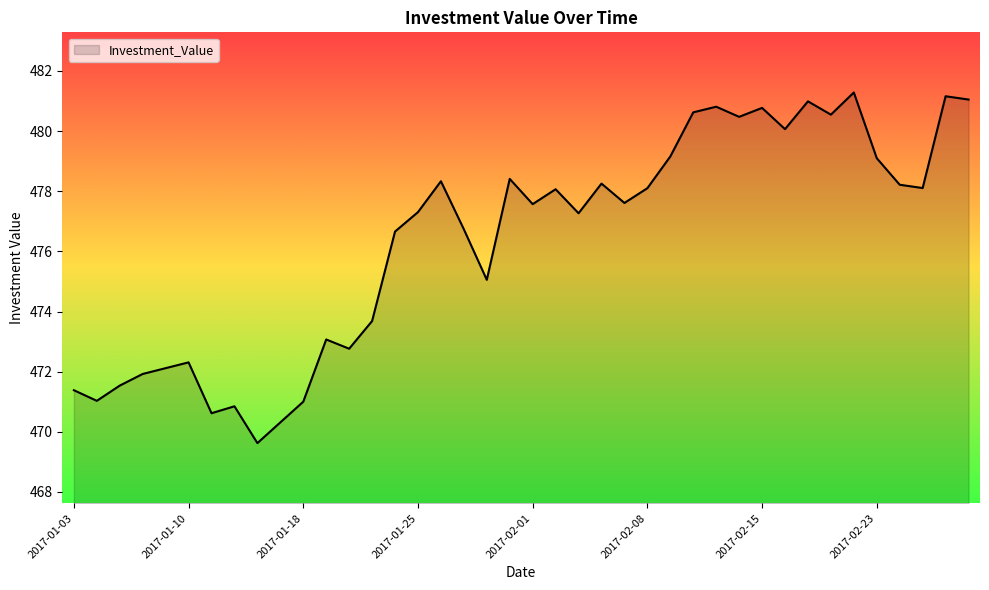

How many values are below 477?

17